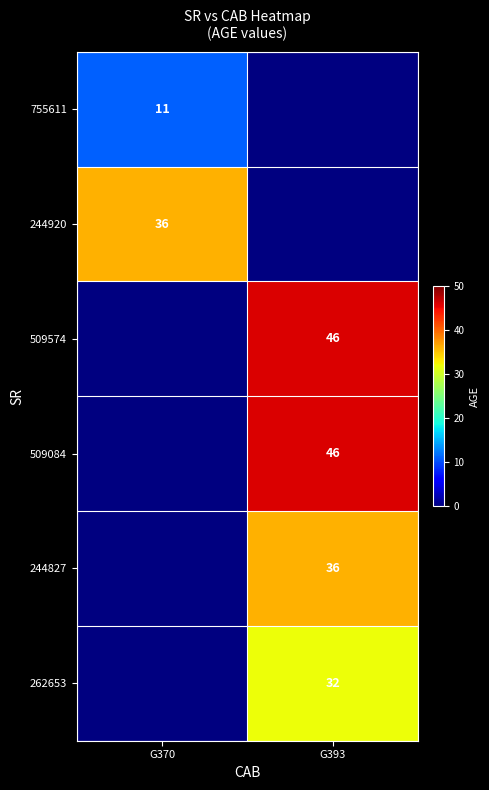

True or false: 244827 has a value of 17 at G393.

False